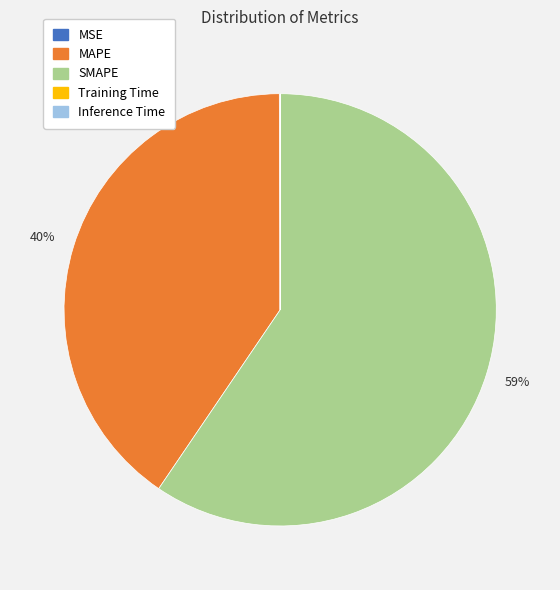

Does SMAPE represent more than half of the total?

Yes